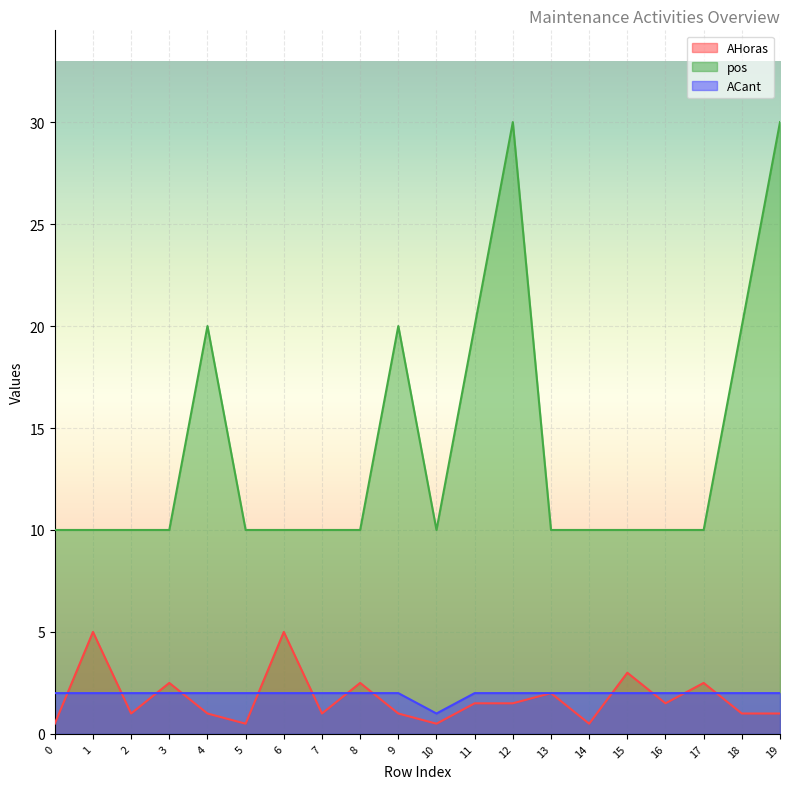

Reading left to right, extract all data points from this chart.

AHoras: 0.5	5.0	1.0	2.5	1.0	0.5	5.0	1.0	2.5	1.0	0.5	1.5	1.5	2.0	0.5	3.0	1.5	2.5	1.0	1.0
pos: 10.0	10.0	10.0	10.0	20.0	10.0	10.0	10.0	10.0	20.0	10.0	20.0	30.0	10.0	10.0	10.0	10.0	10.0	20.0	30.0
ACant: 2.0	2.0	2.0	2.0	2.0	2.0	2.0	2.0	2.0	2.0	1.0	2.0	2.0	2.0	2.0	2.0	2.0	2.0	2.0	2.0